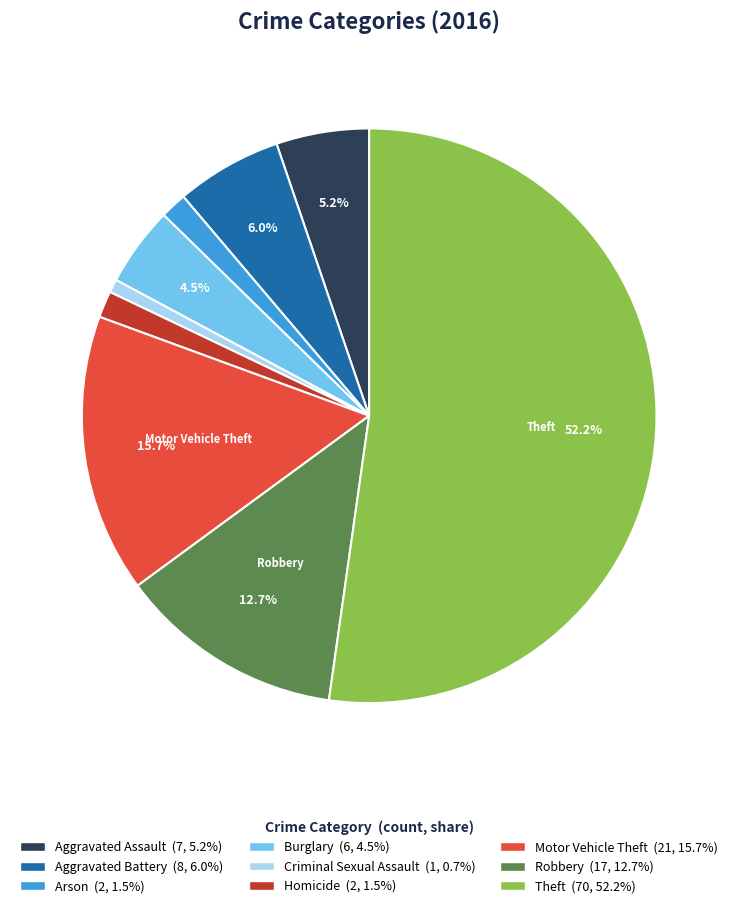

Is there a majority slice in this chart?

Yes